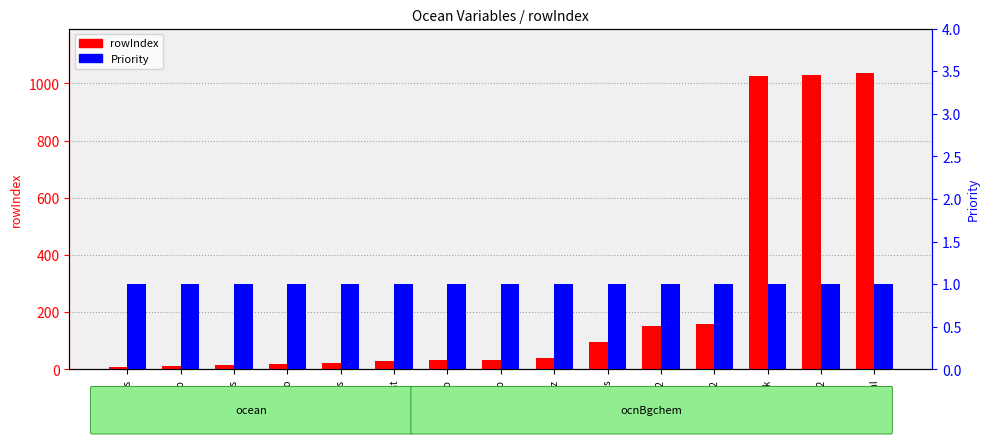

Where is Priority nearest to the value 1?

zos